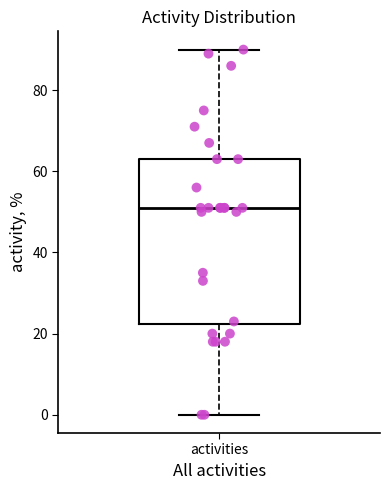

Read this box plot against the y-axis: the position of the median line, the range covered by the box, and the ends of both whiskers. The values are not printed on the chart, so give them approximately, as read against the axis.

median 52, box 22 to 64, whiskers 0 to 90